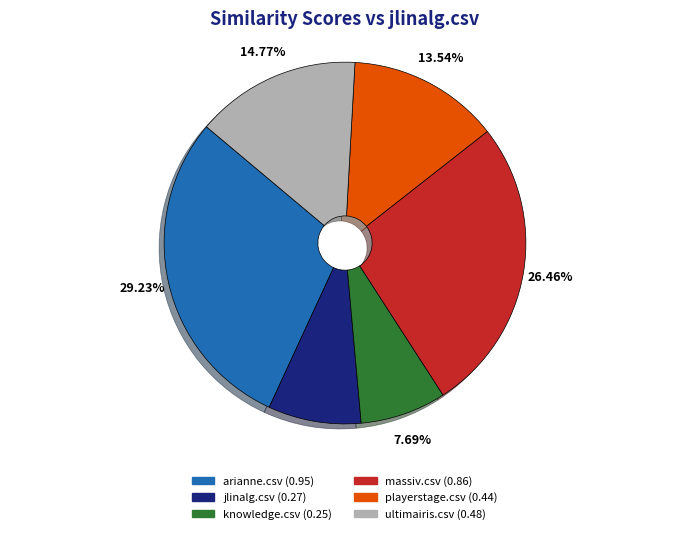

Which has a higher value, knowledge.csv (0.25) or arianne.csv (0.95)?

arianne.csv (0.95)